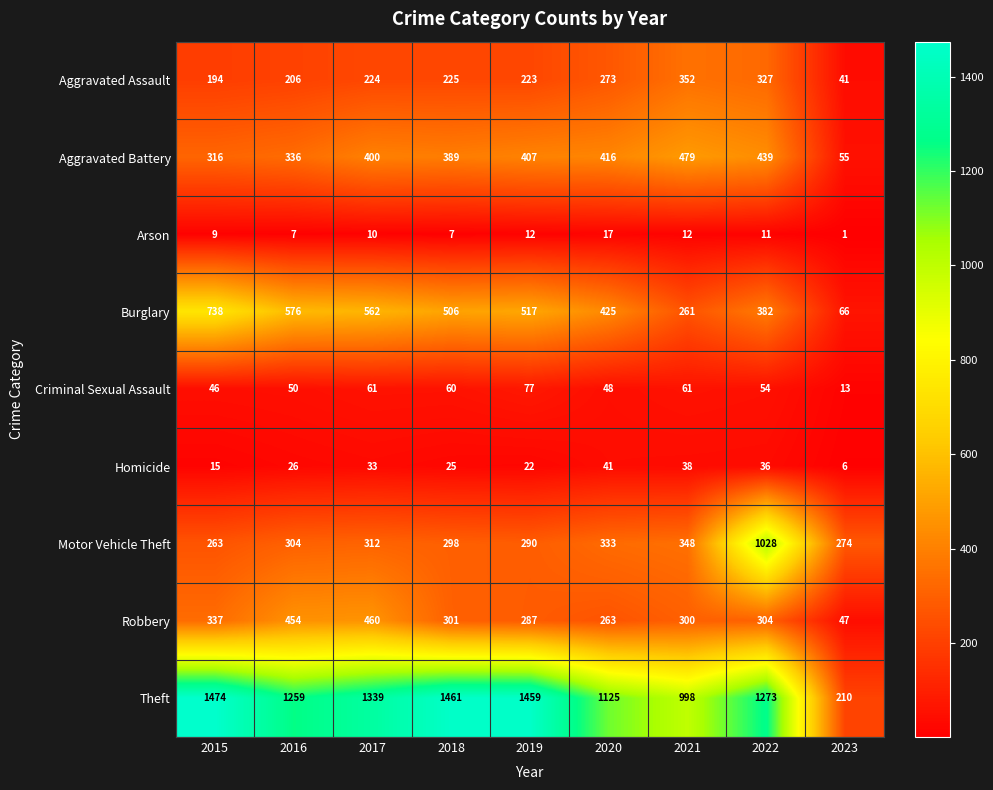

Between 2019 and 2020, which series saw the biggest shift?

Theft